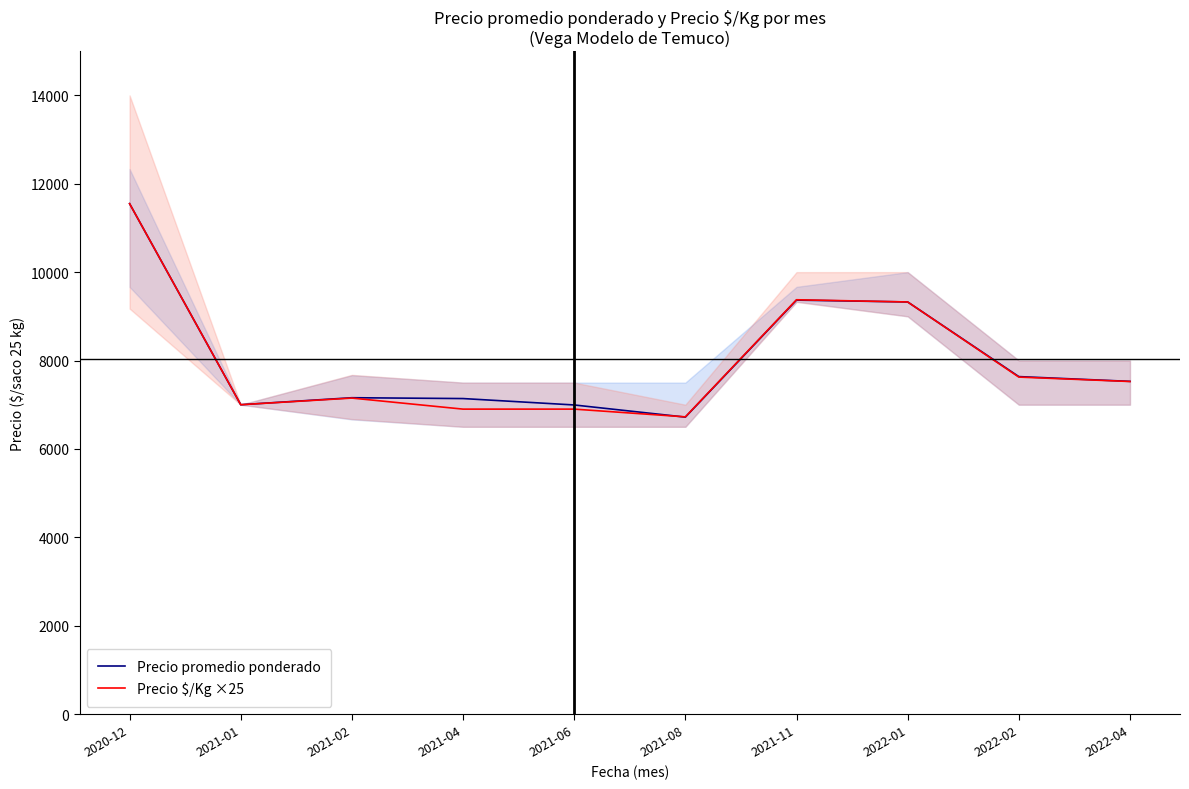

Rank the categories by Precio promedio ponderado value from highest to lowest.

2020-12, 2021-11, 2022-01, 2022-02, 2022-04, 2021-02, 2021-04, 2021-01, 2021-06, 2021-08